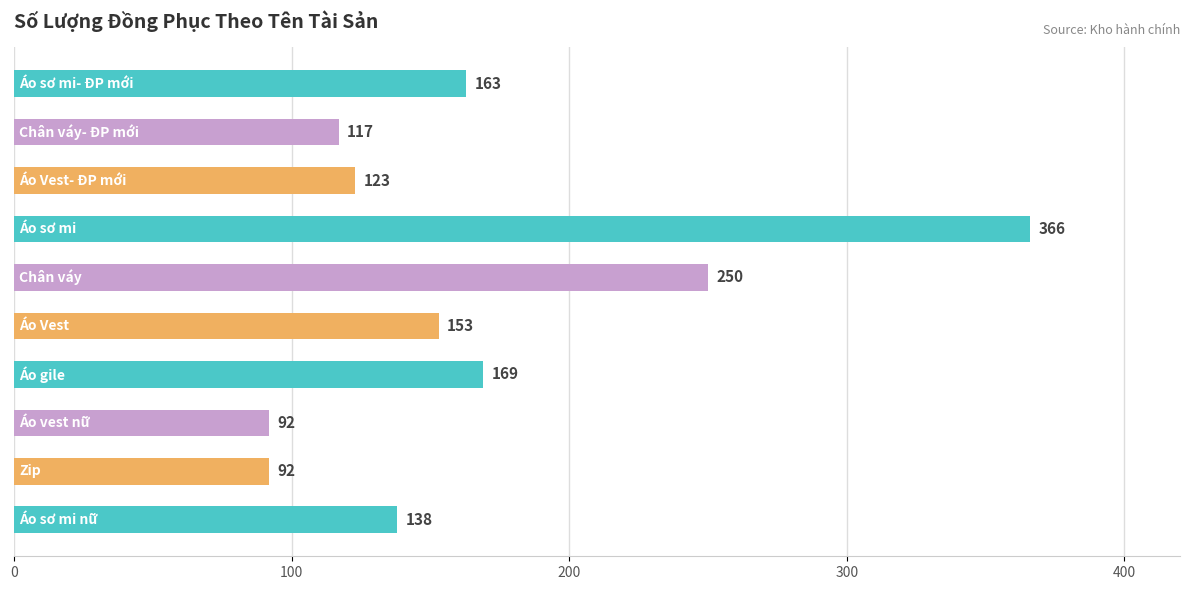

What is the maximum value shown in the chart?

366